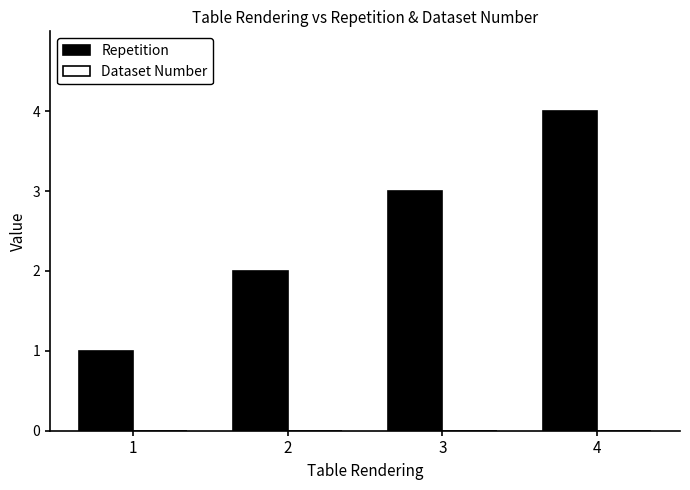

List the labels in order of value, smallest first.

1, 2, 3, 4